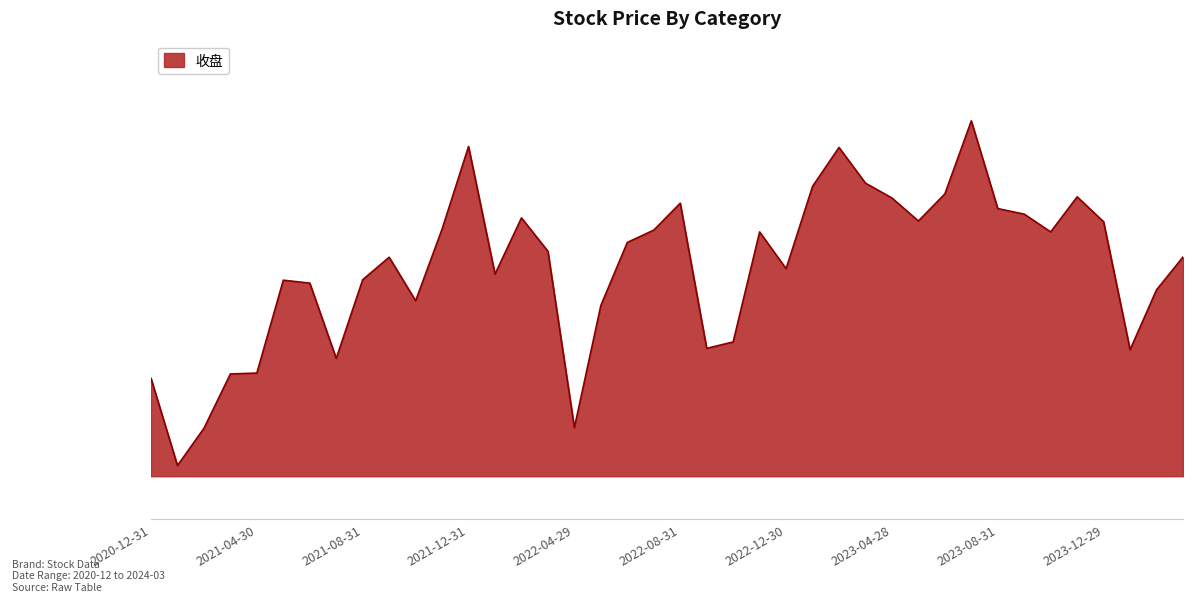

Is this an area chart (filled region under the line)?

Yes